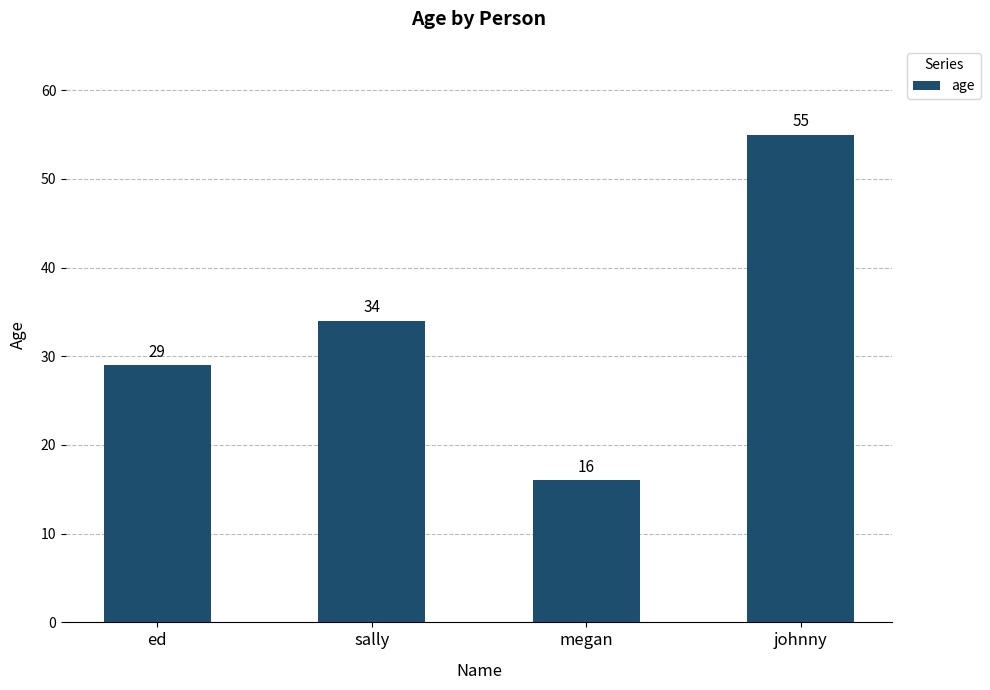

Are the bars horizontal?

No